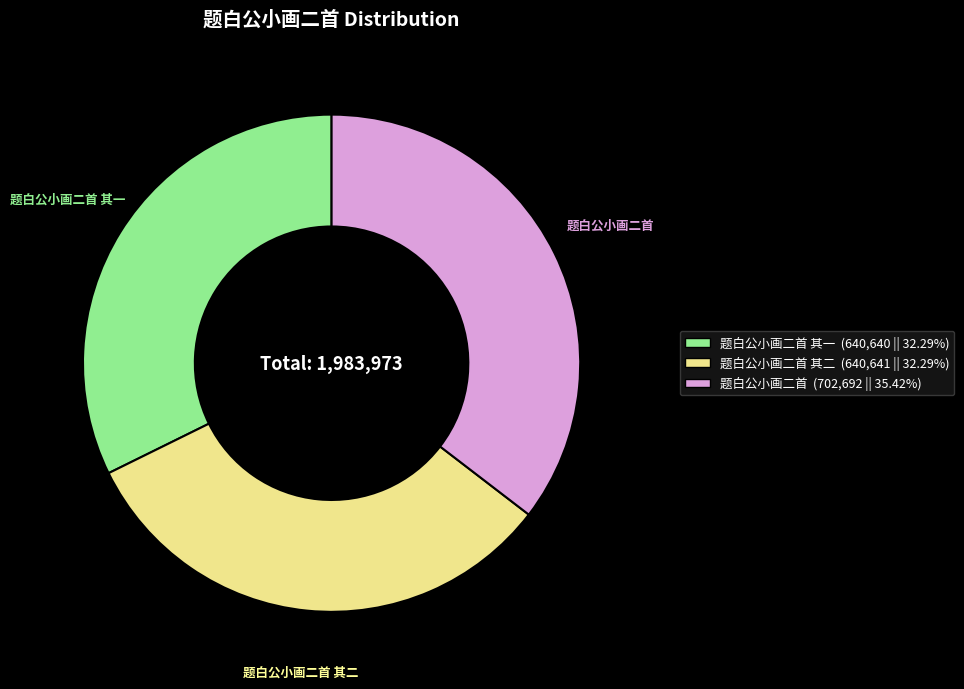

Count the number of slices in the pie.

3